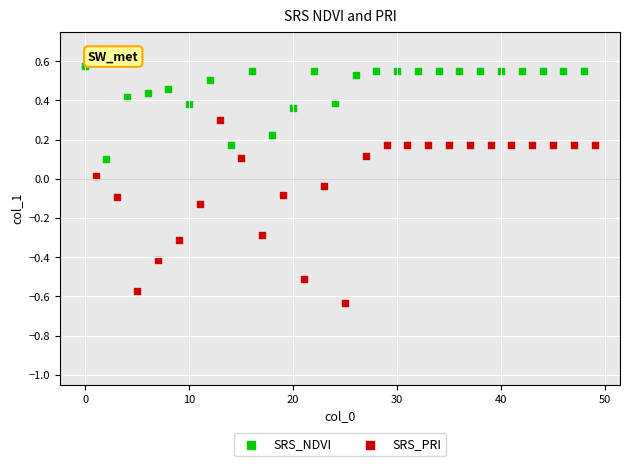

Which series reaches the maximum Y coordinate?

SRS_NDVI